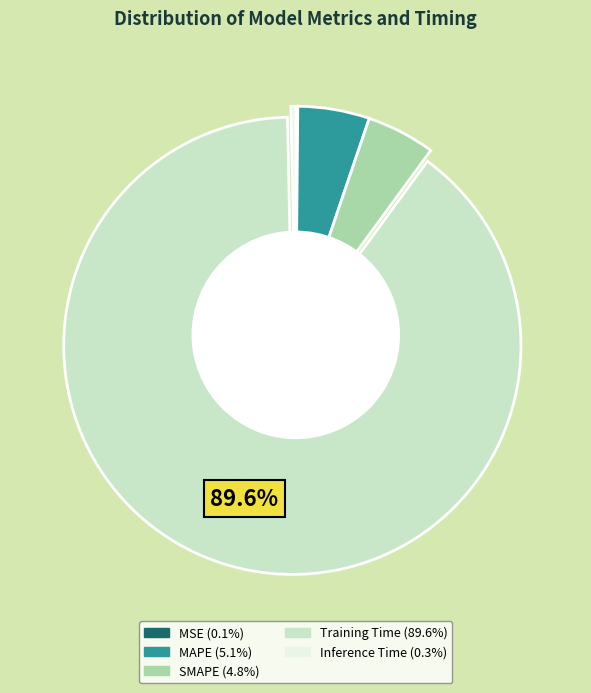

Do Training Time and SMAPE together represent more than half of the pie?

Yes